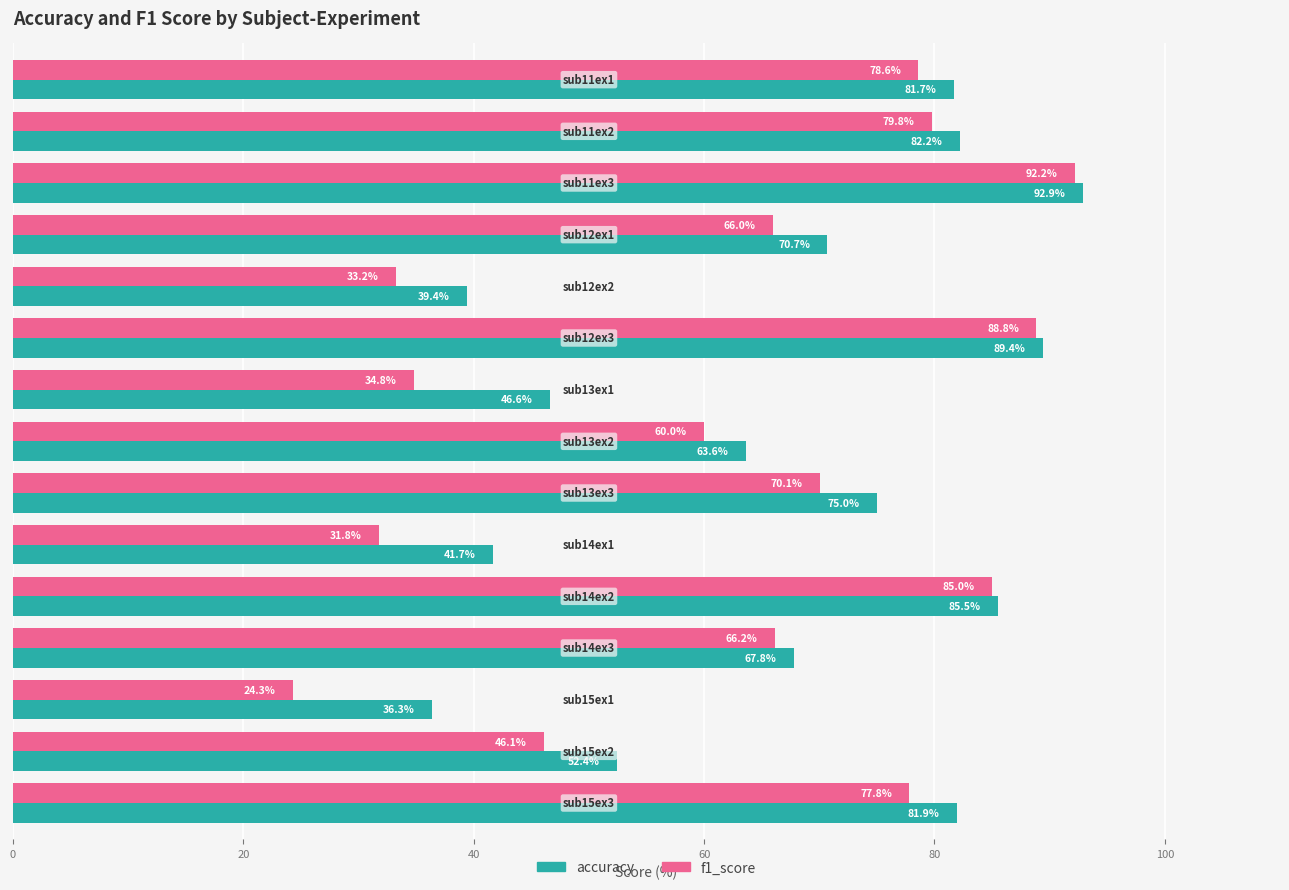

What is the maximum value for f1_score?

92.2